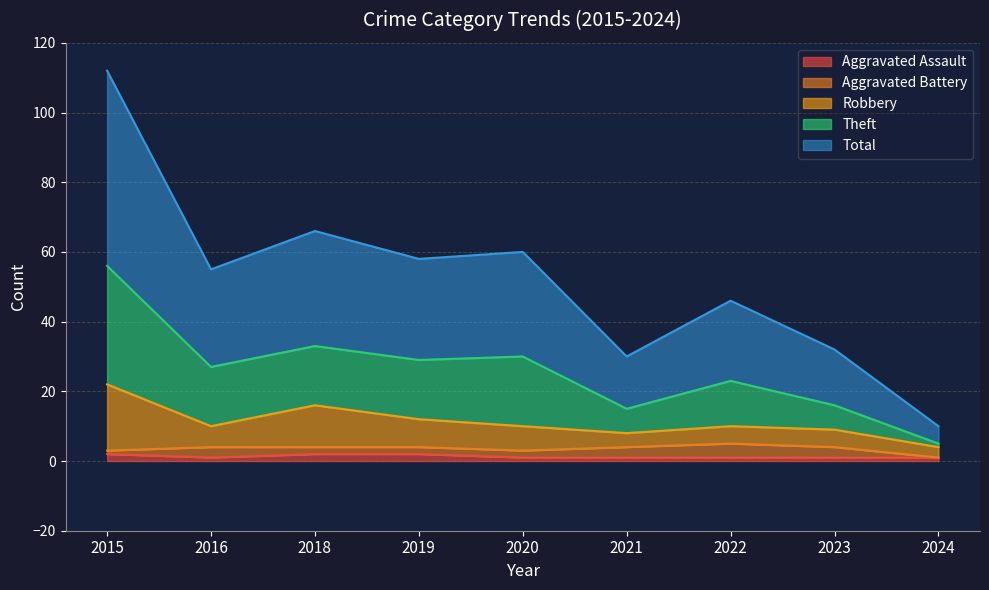

True or false: Aggravated Assault and Theft intersect in this chart.

False